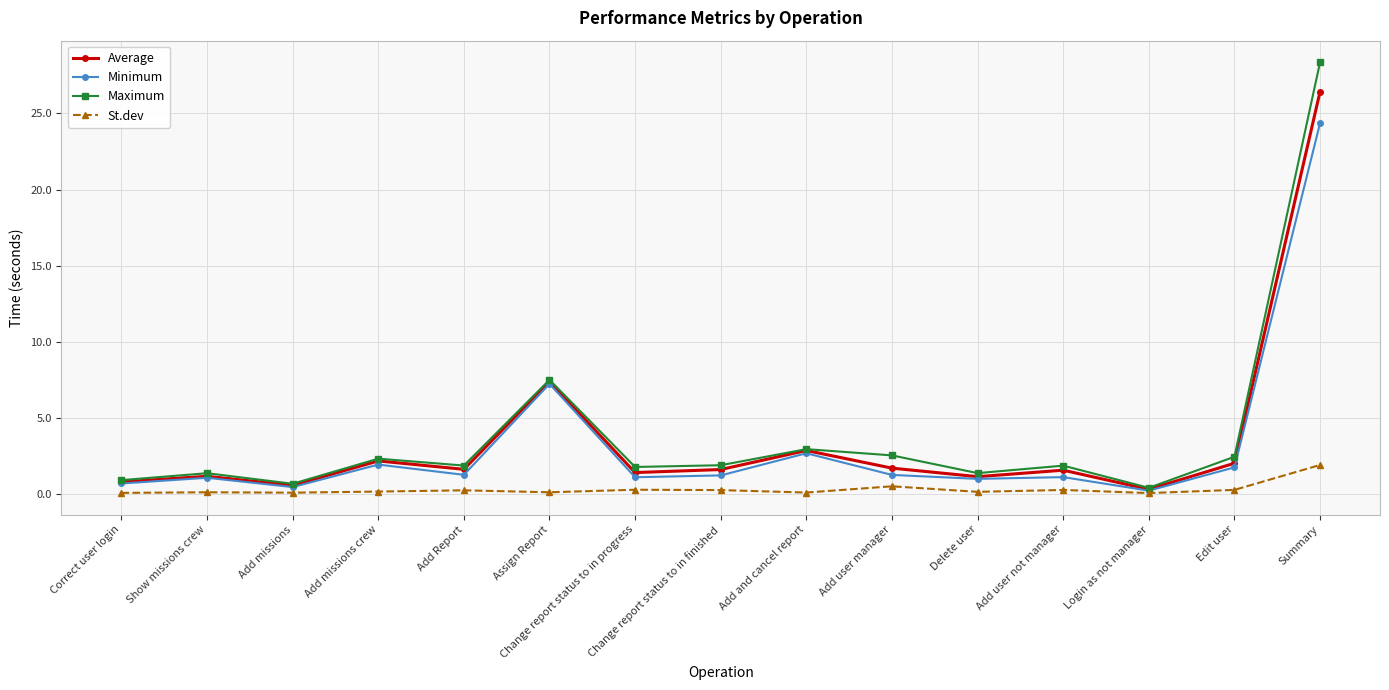

What is the sum of the St.dev values at Show missions crew and Add Report?

0.4